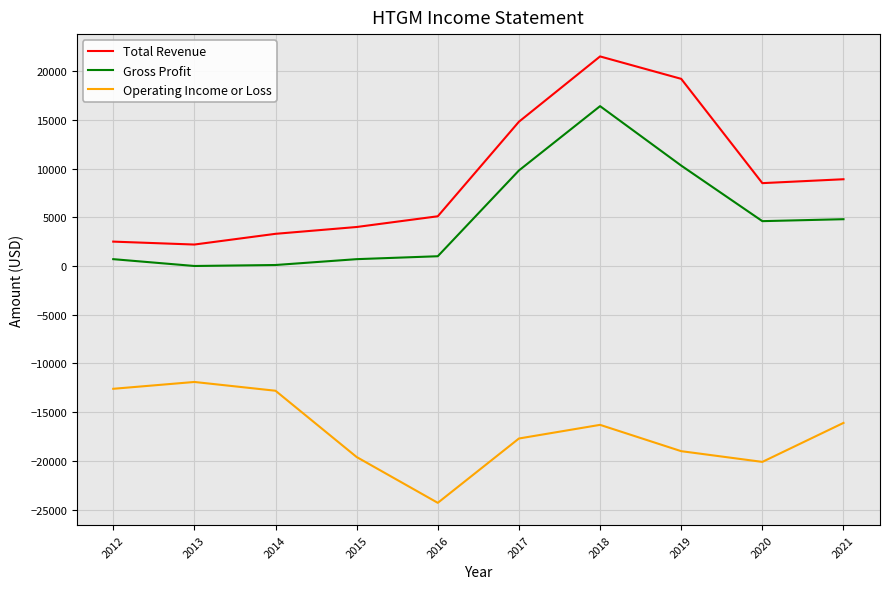

List the series in order of their peak value, lowest first.

Operating Income or Loss, Gross Profit, Total Revenue